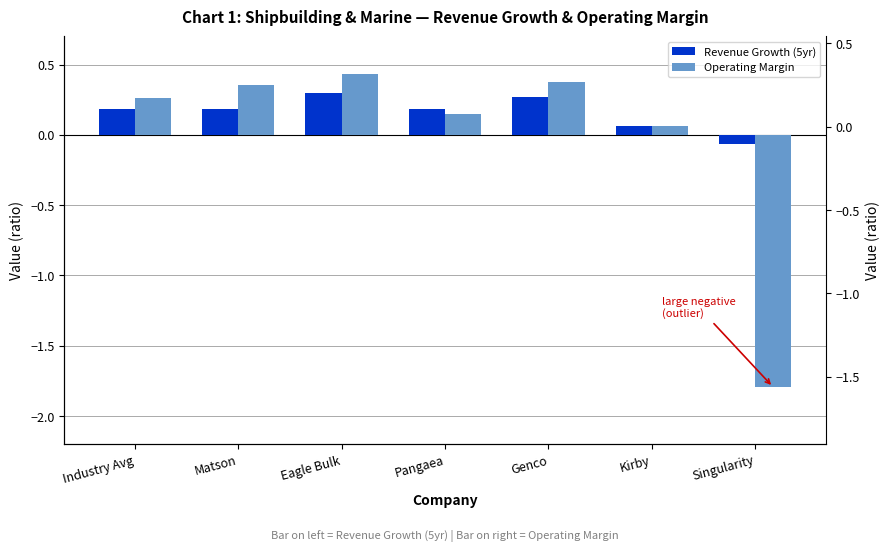

At how many categories does at least one series exceed 0?

6